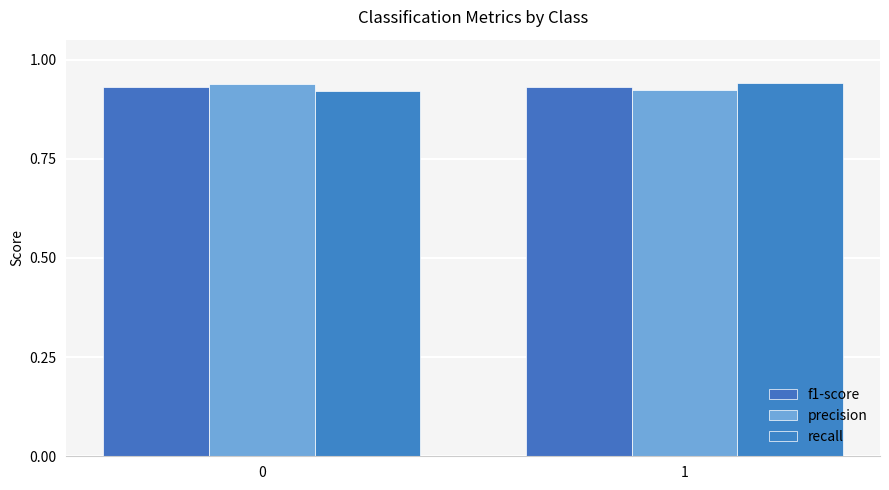

How many distinct data groups are displayed?

3